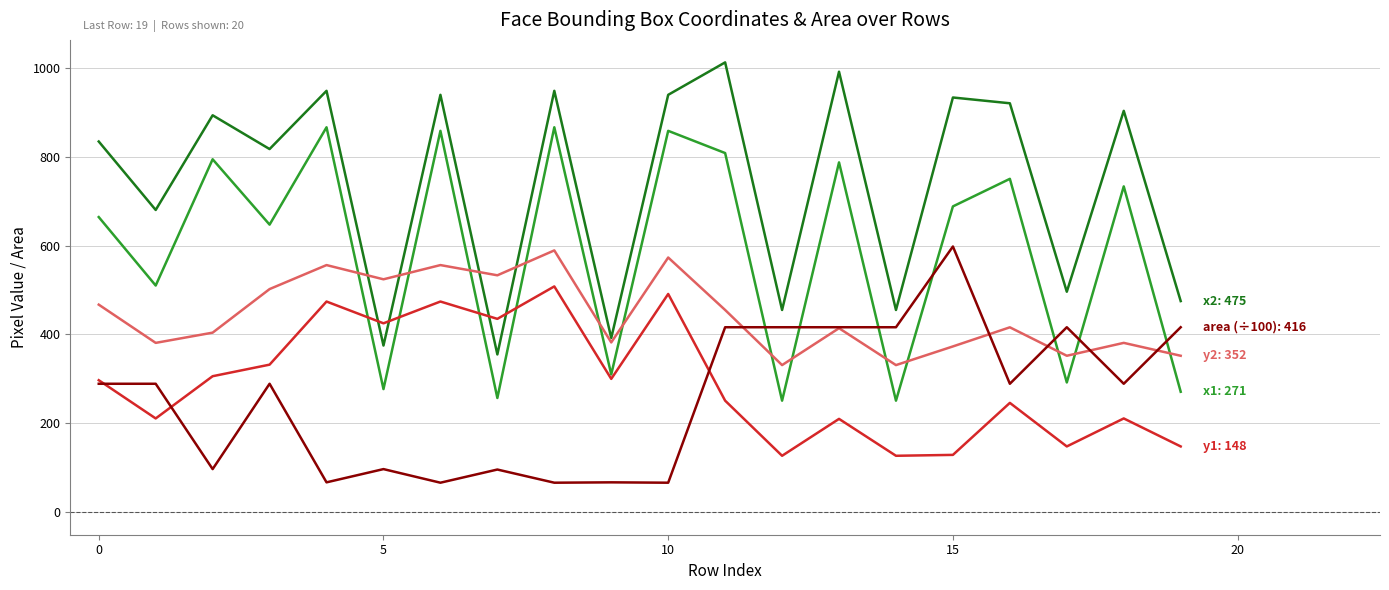

What is the minimum value shown in the chart?

66.4